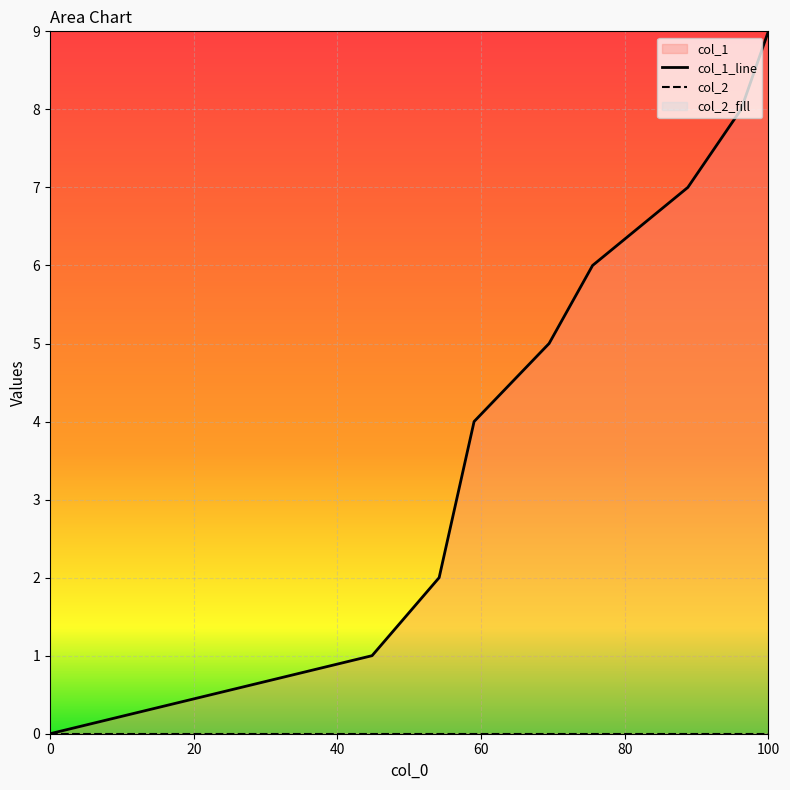

True or false: col_2 has more than 0 interior local peaks.

False